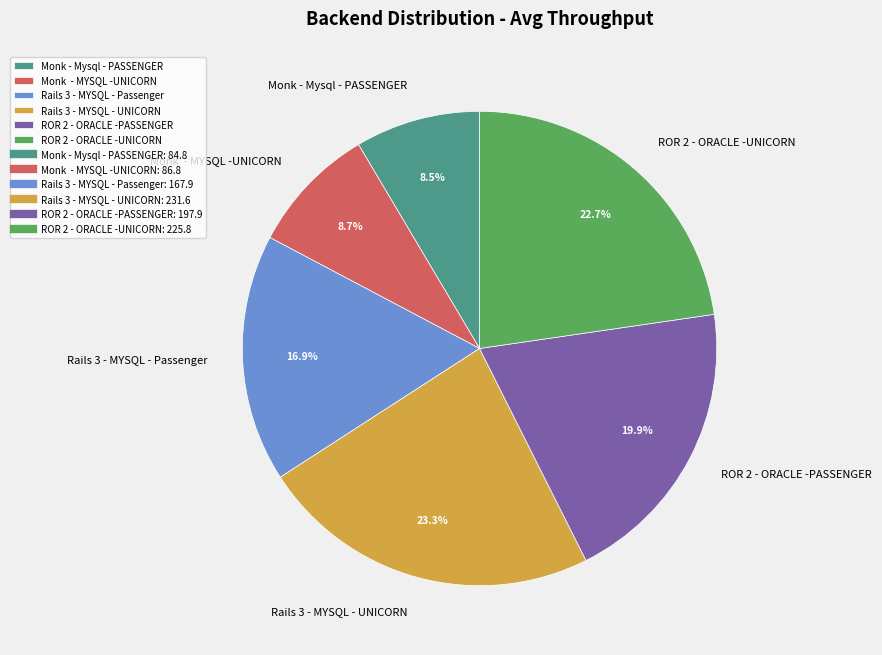

To the nearest percent, what portion does ROR 2 - ORACLE -UNICORN represent?

23%